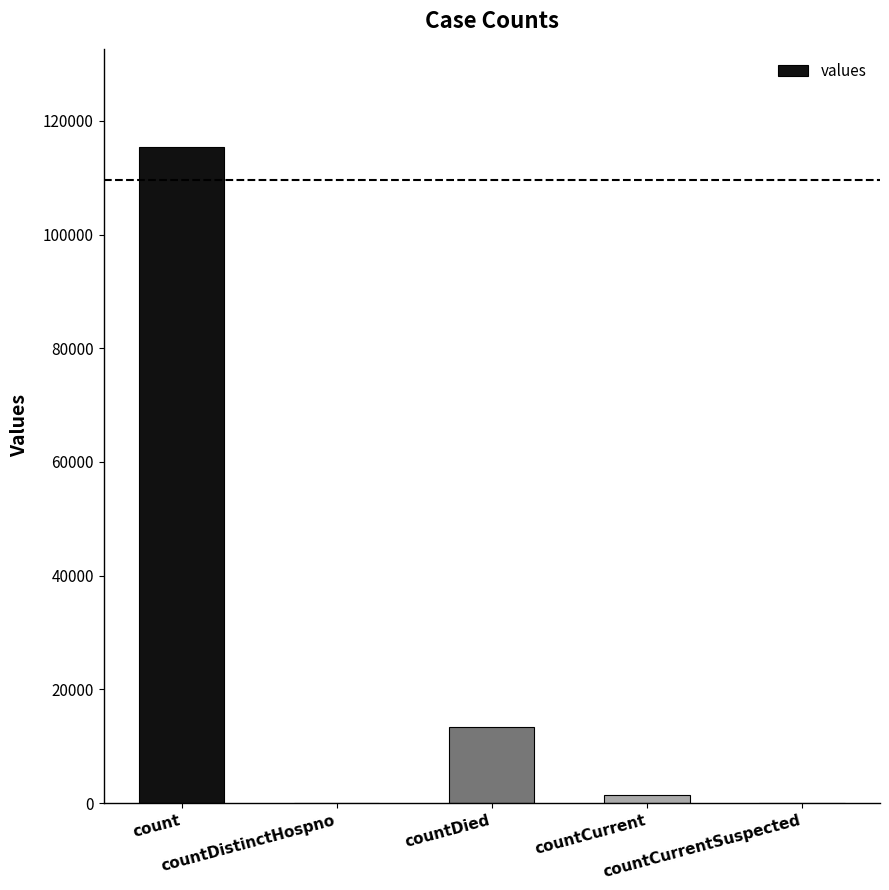

Are the bars horizontal?

No